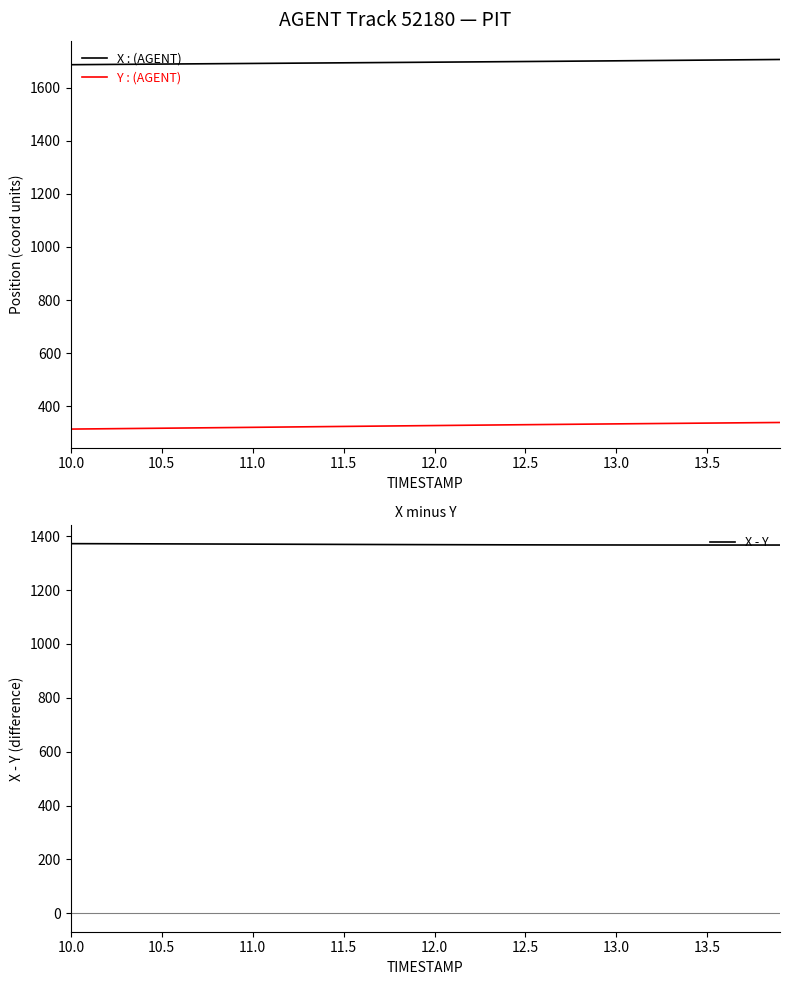

What is the highest value of the X - Y series?

1372.7